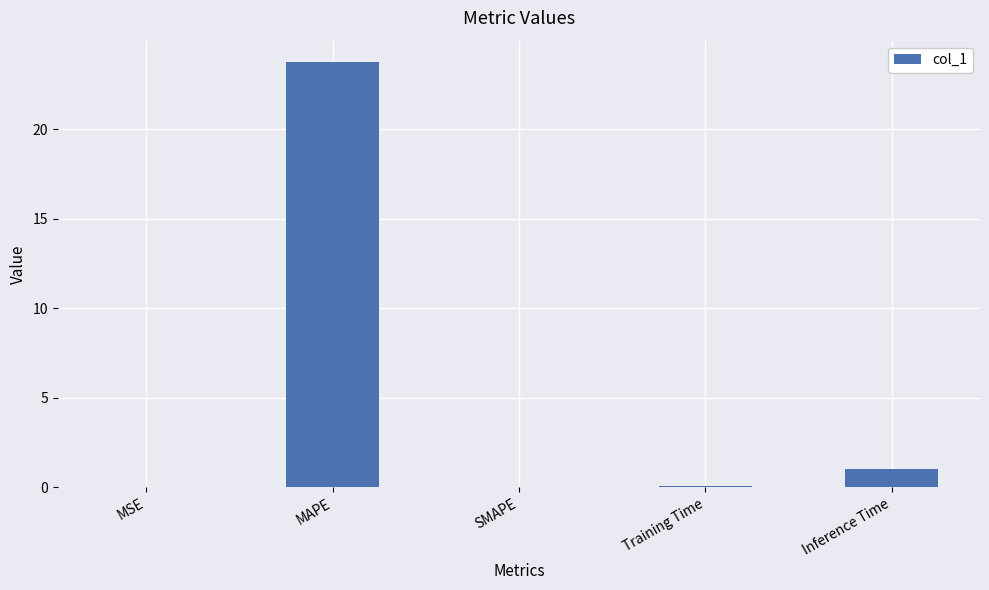

The value at Inference Time is 1.0. True or false?

True